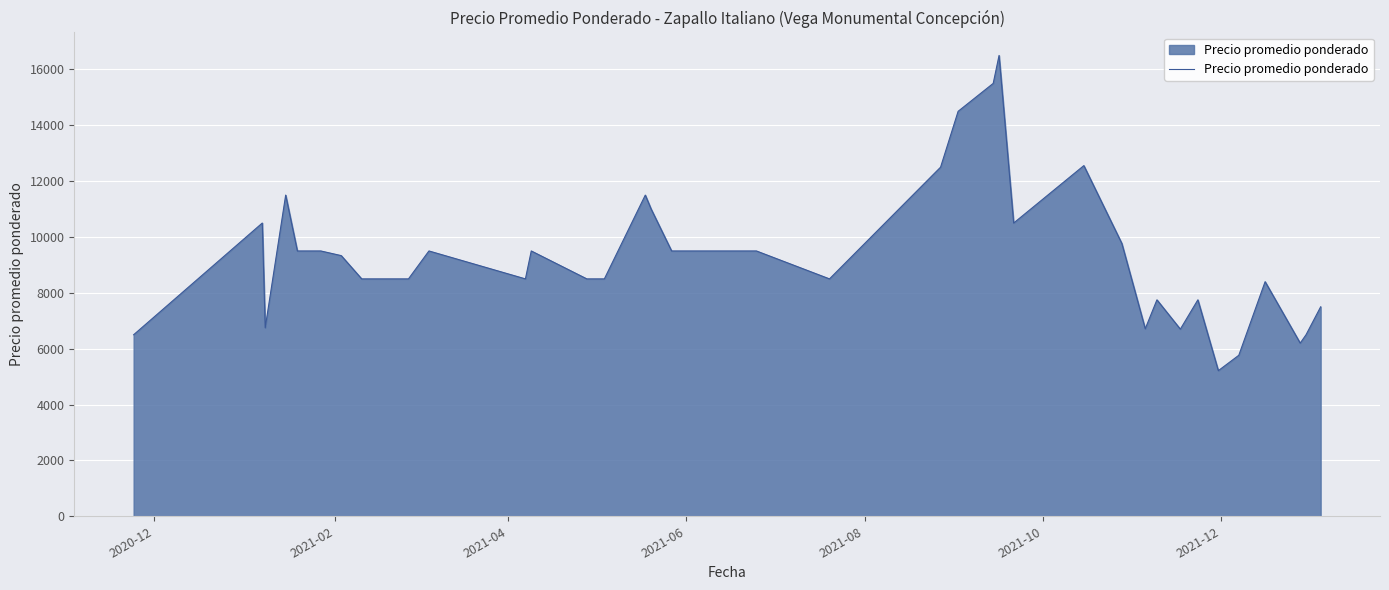

What is the minimum value shown in the chart?

5214